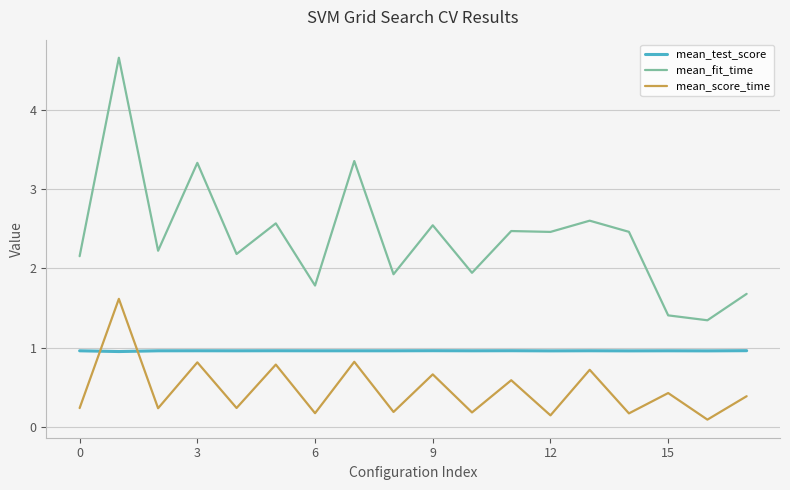

Does the chart have visible grid lines?

Yes